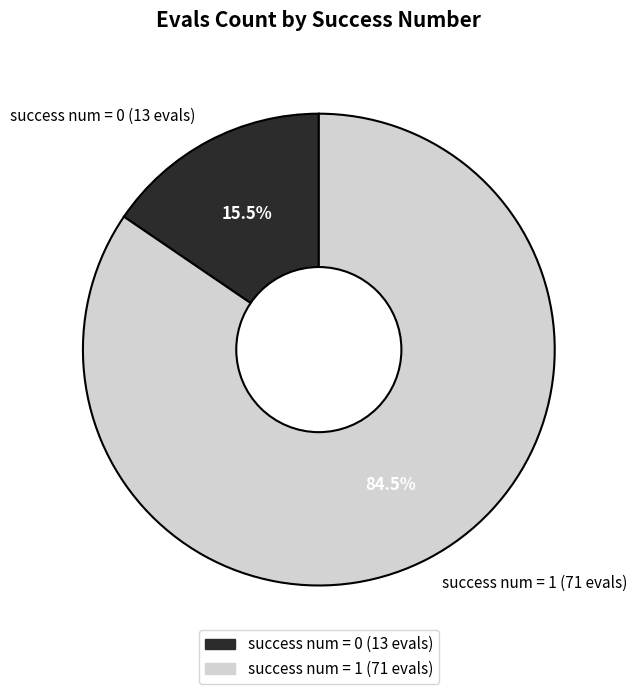

Approximately how many times larger is the value at success num = 1 (71 evals) compared to success num = 0 (13 evals)?

5.5